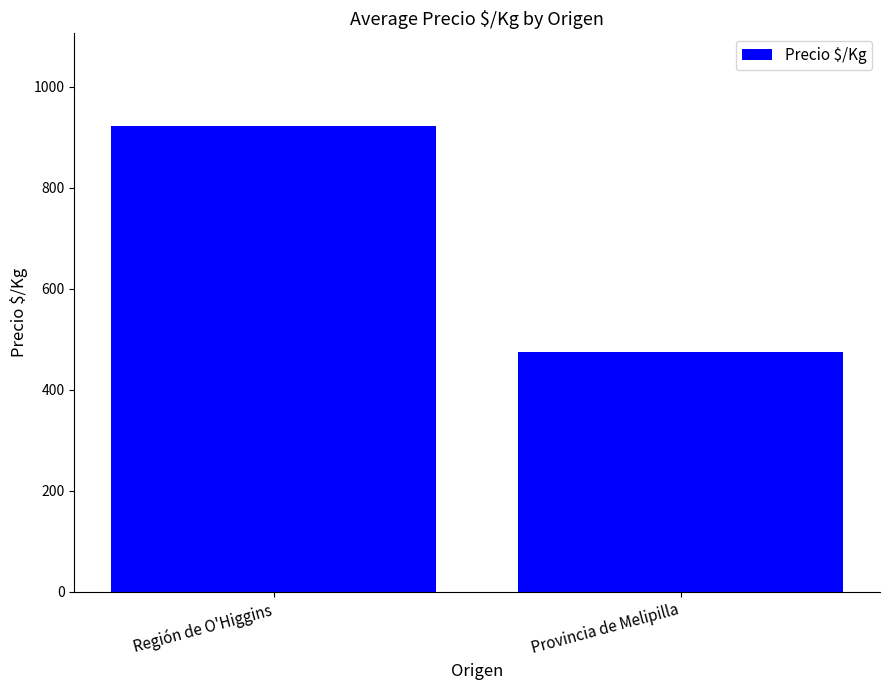

What is the approximate value at Provincia de Melipilla?

475